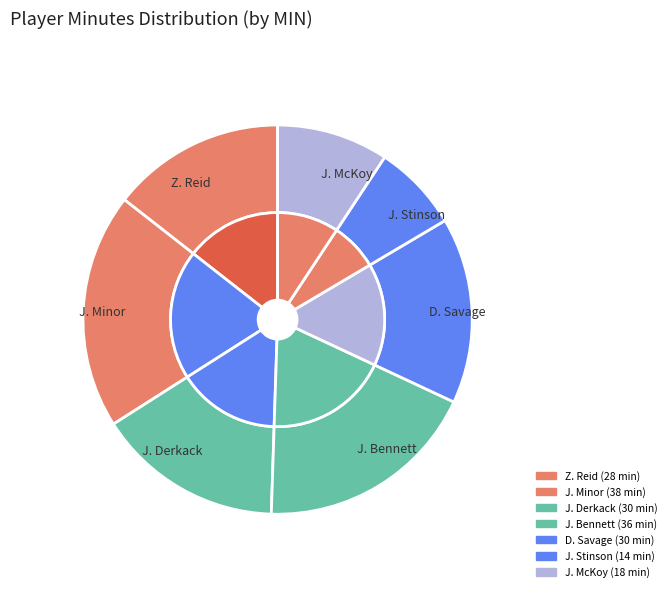

How many segments does this pie chart have?

7